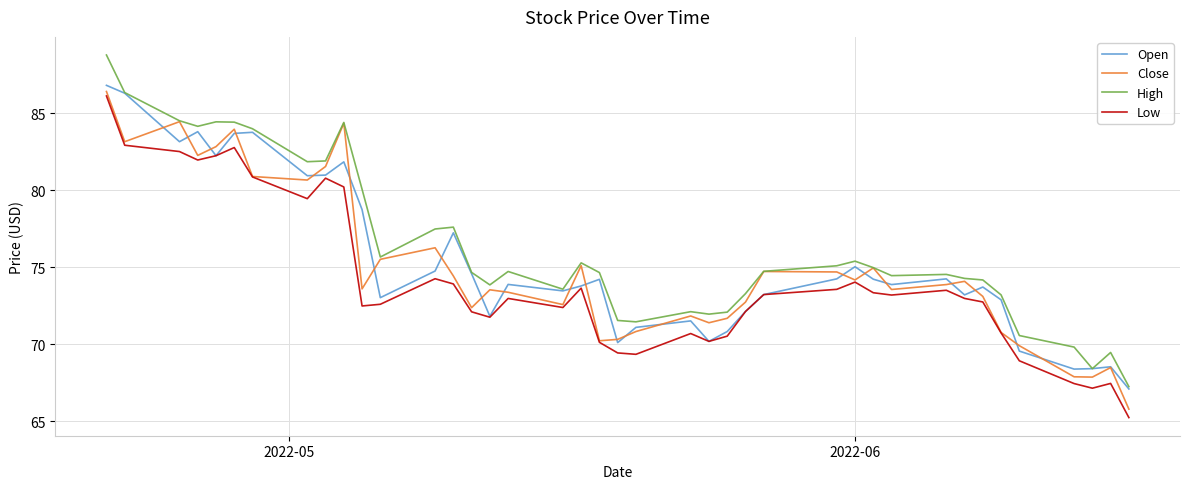

Which series has the largest range (max minus min)?

High